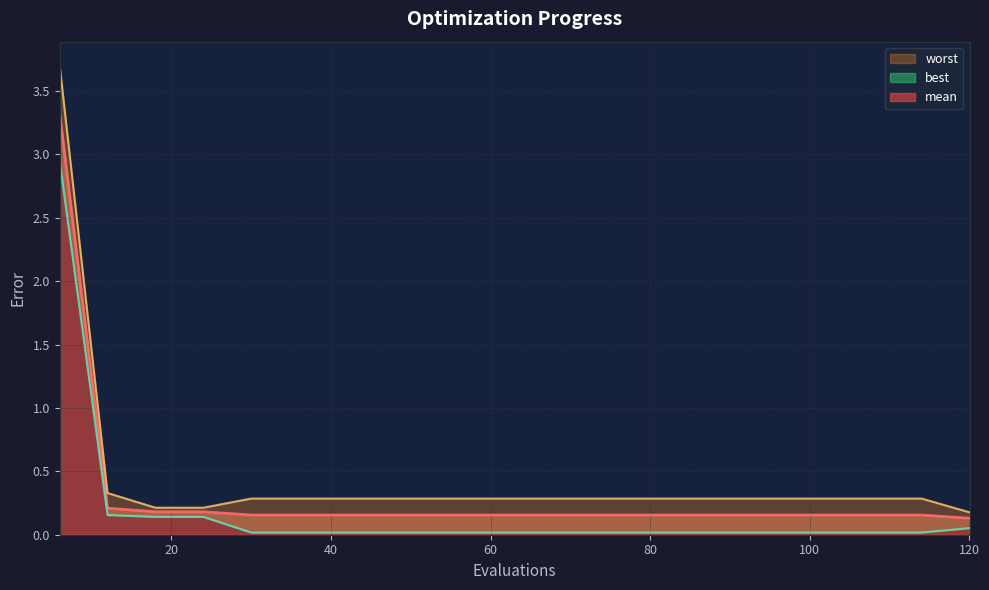

What are all the series names shown in the legend?

mean, best, worst